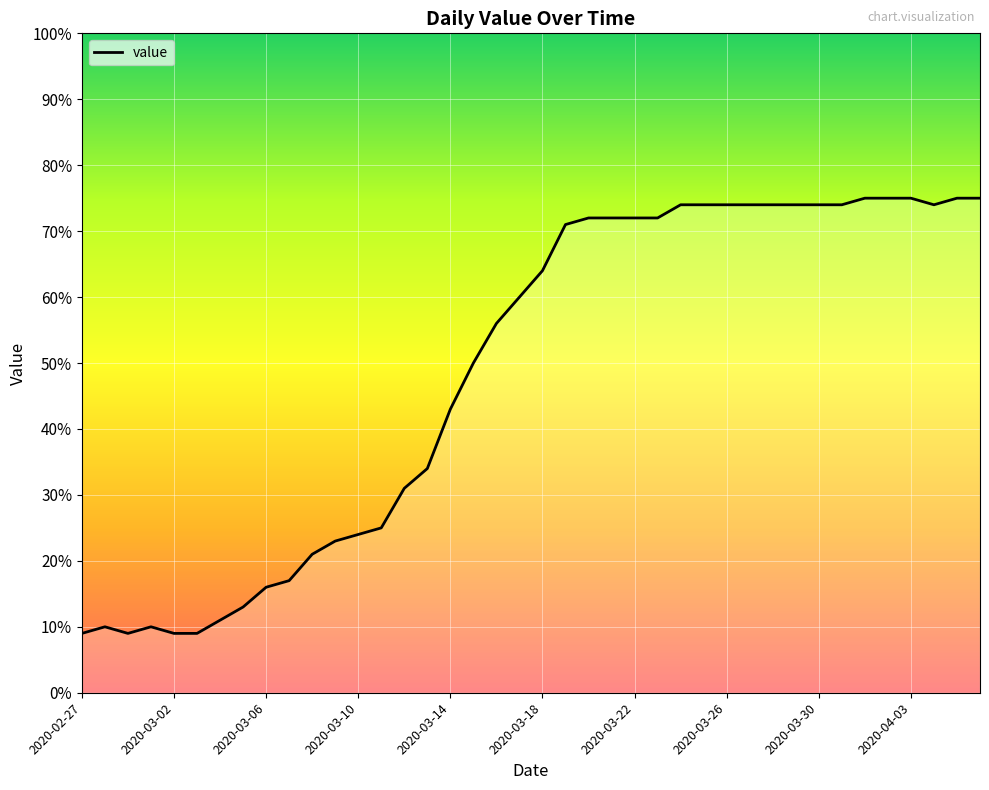

What is the smallest value displayed?

9.0